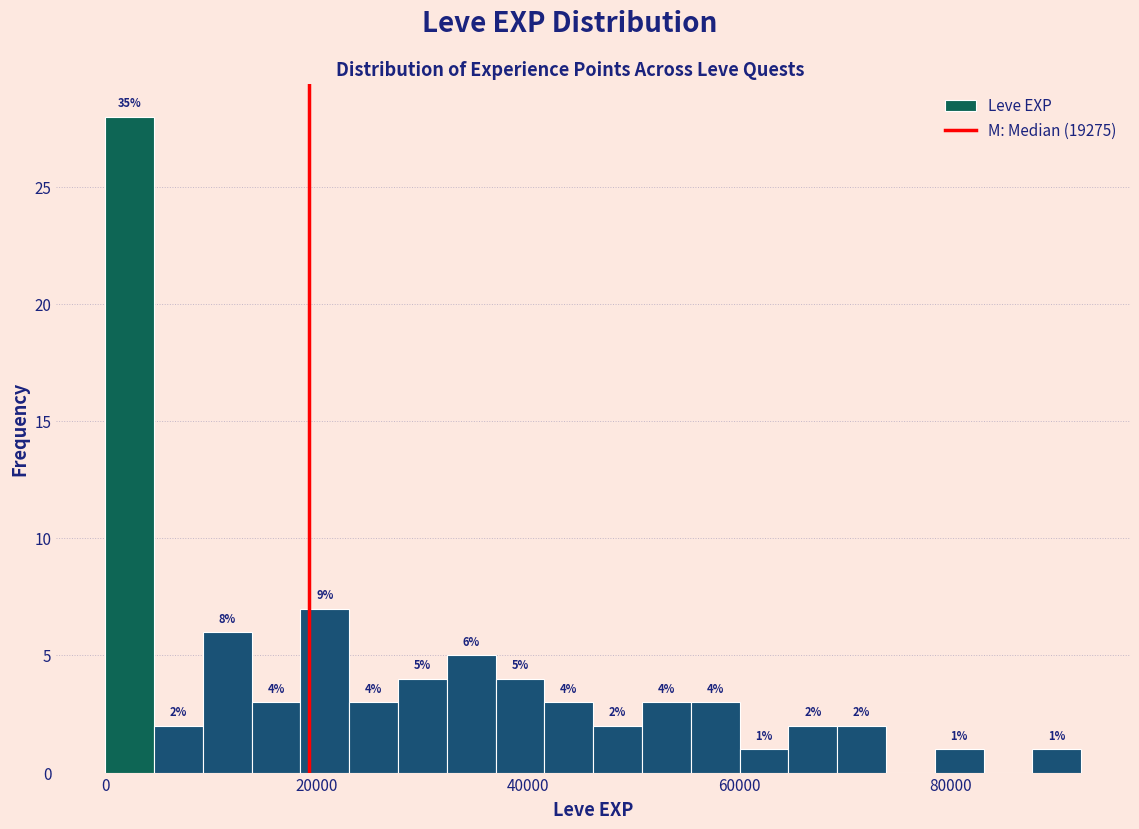

Around what value on the x-axis is the tallest bar? Give the approximate position of its centre, as read against the axis.

2000